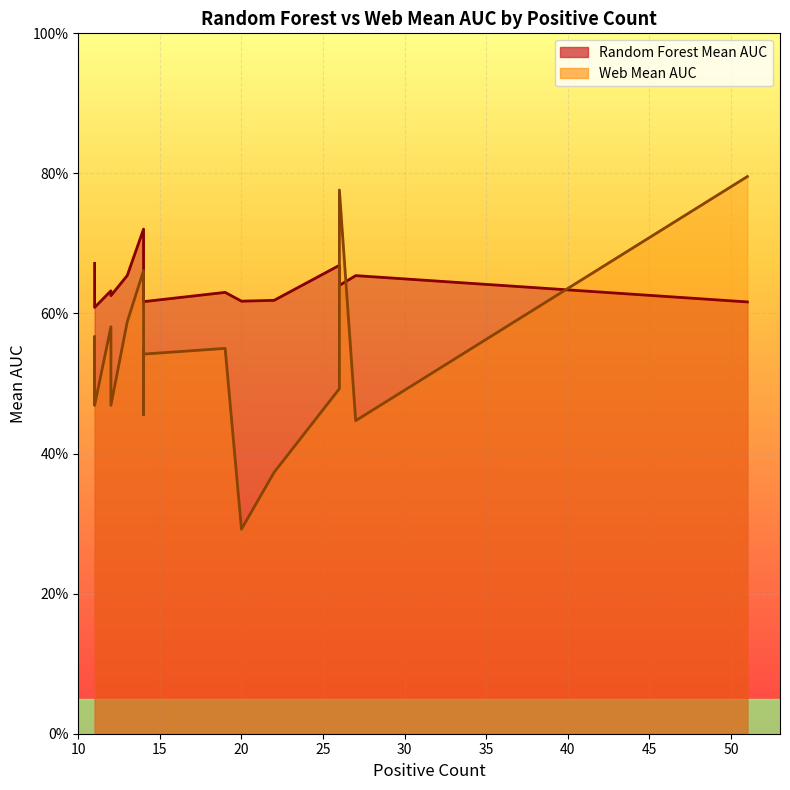

Which has a higher value, 22 or 26?

26